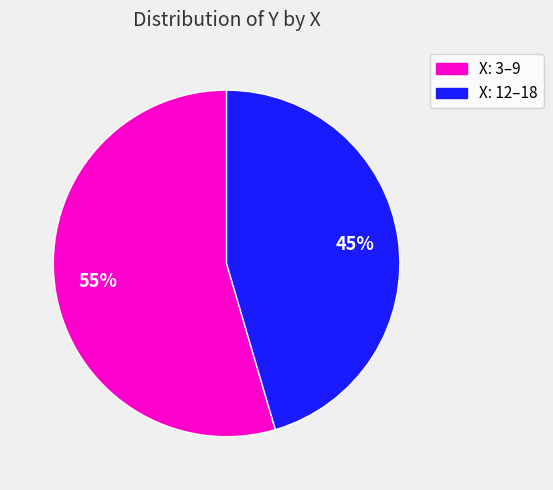

Does any single category account for the majority?

Yes